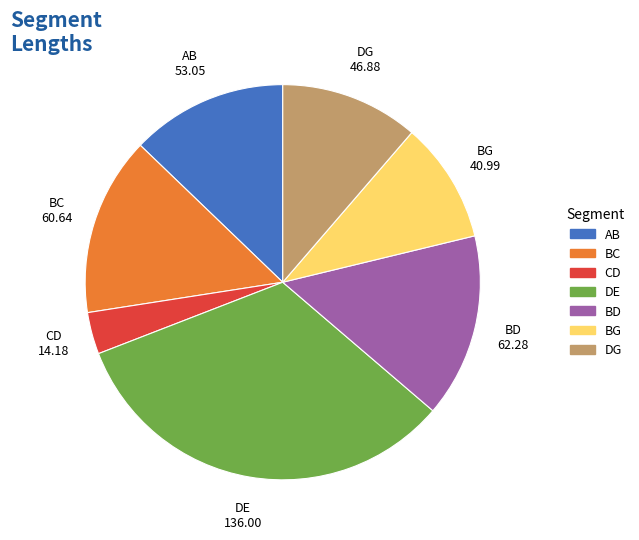

Is there a majority slice in this chart?

No